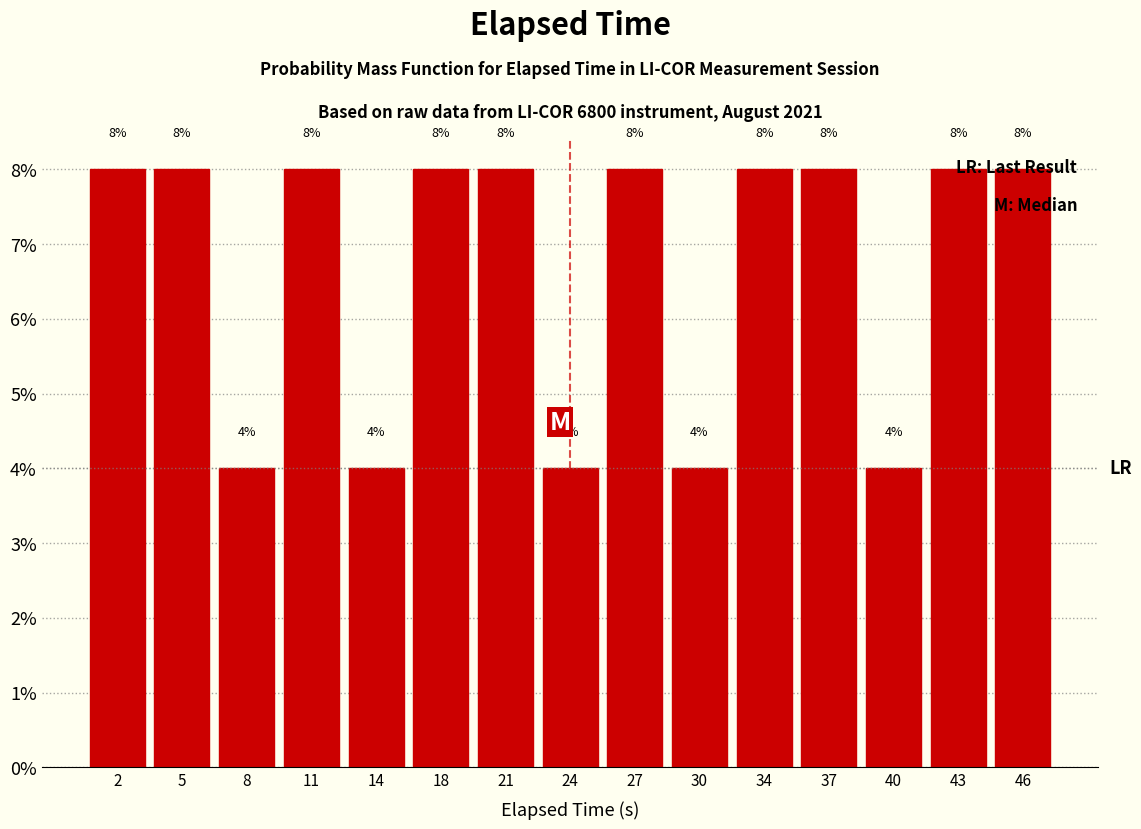

Reading left to right, transcribe this chart: for each bar, give the range it covers on the x-axis and its height. The bar edges are not printed on the chart, so give them approximately, as read against the axis.

0.0 to 3.2: 8
3.2 to 6.4: 8
6.4 to 9.6: 4
9.6 to 12.8: 8
12.8 to 16.0: 4
16.0 to 19.2: 8
19.2 to 22.4: 8
22.4 to 25.6: 4
25.6 to 28.8: 8
28.8 to 32.0: 4
32.0 to 35.2: 8
35.2 to 38.4: 8
38.4 to 41.6: 4
41.6 to 44.8: 8
44.8 to 48.0: 8